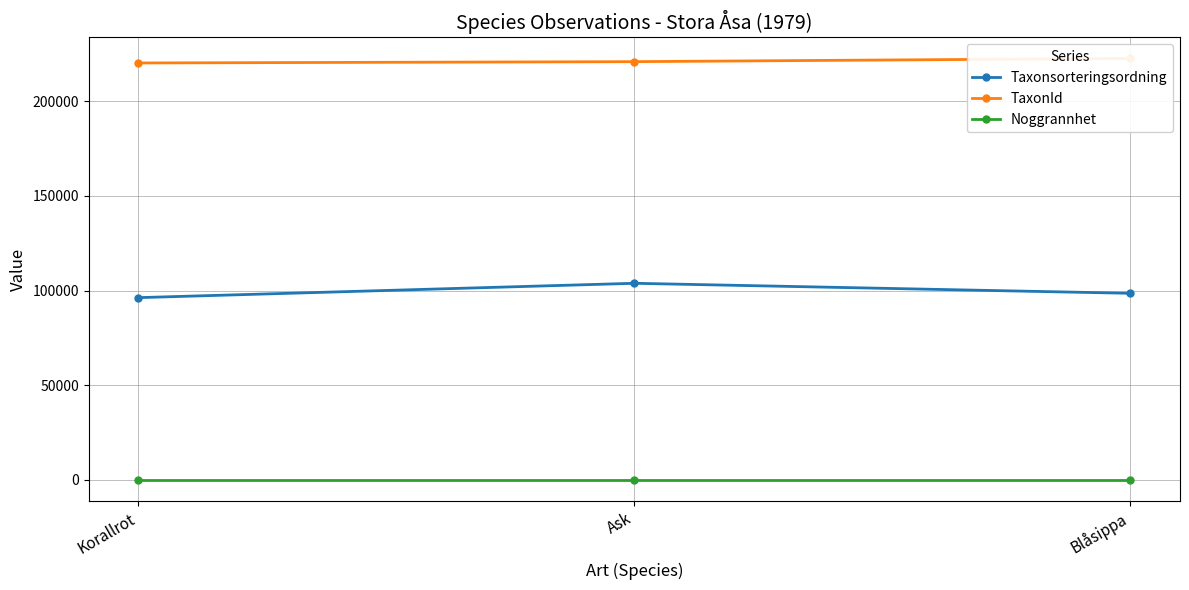

At which label does TaxonId reach its minimum?

Korallrot